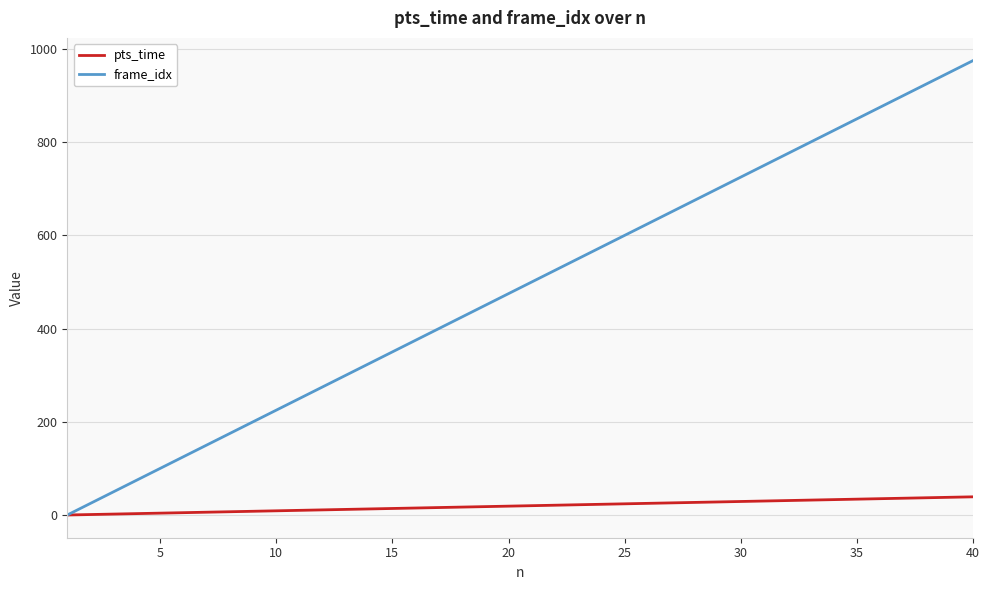

Rank the series by their average value, from highest to lowest.

frame_idx, pts_time